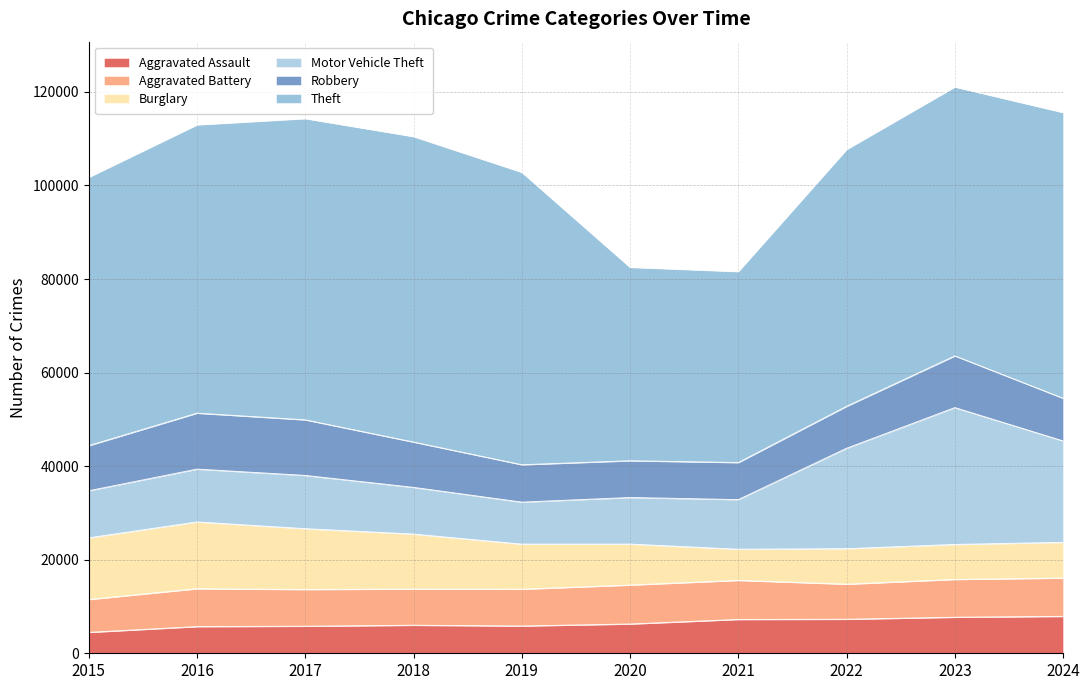

What is the sum of the Motor Vehicle Theft values at 2022 and 2023?

50720